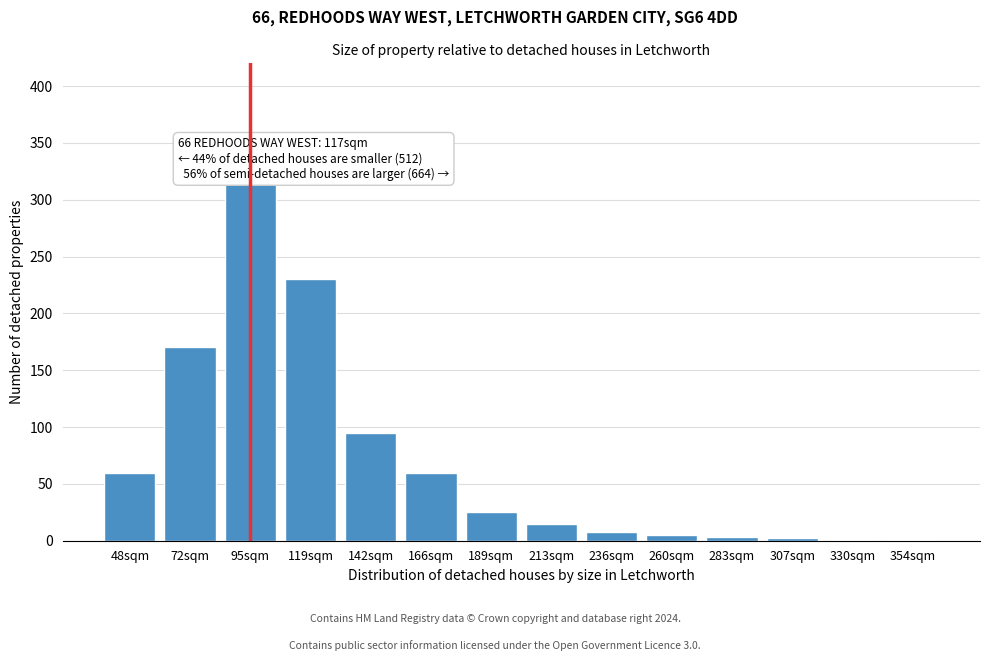

What is the sum of all values?

990